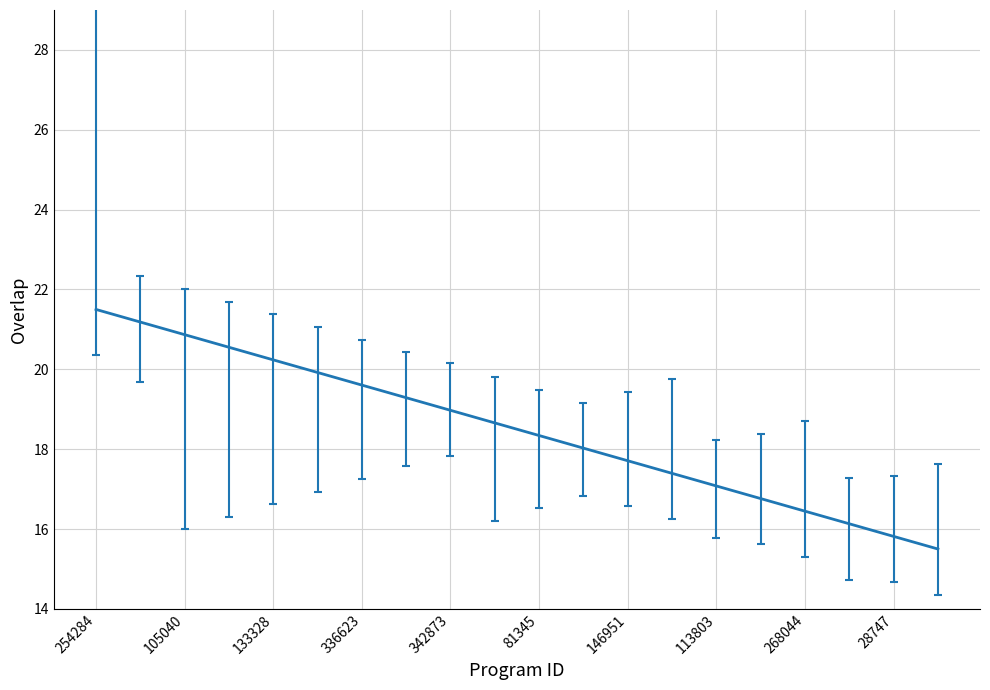

True or false: the data has more than 2 interior local peaks.

False